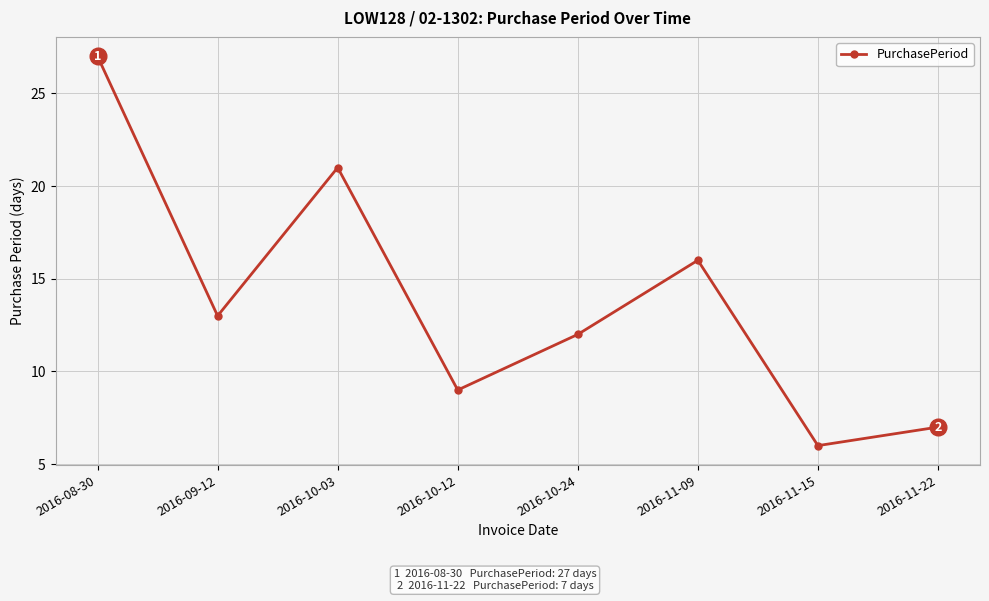

Reading left to right, transcribe all the data shown in this chart.

2016-08-30=27	2016-09-12=13	2016-10-03=21	2016-10-12=9	2016-10-24=12	2016-11-09=16	2016-11-15=6	2016-11-22=7